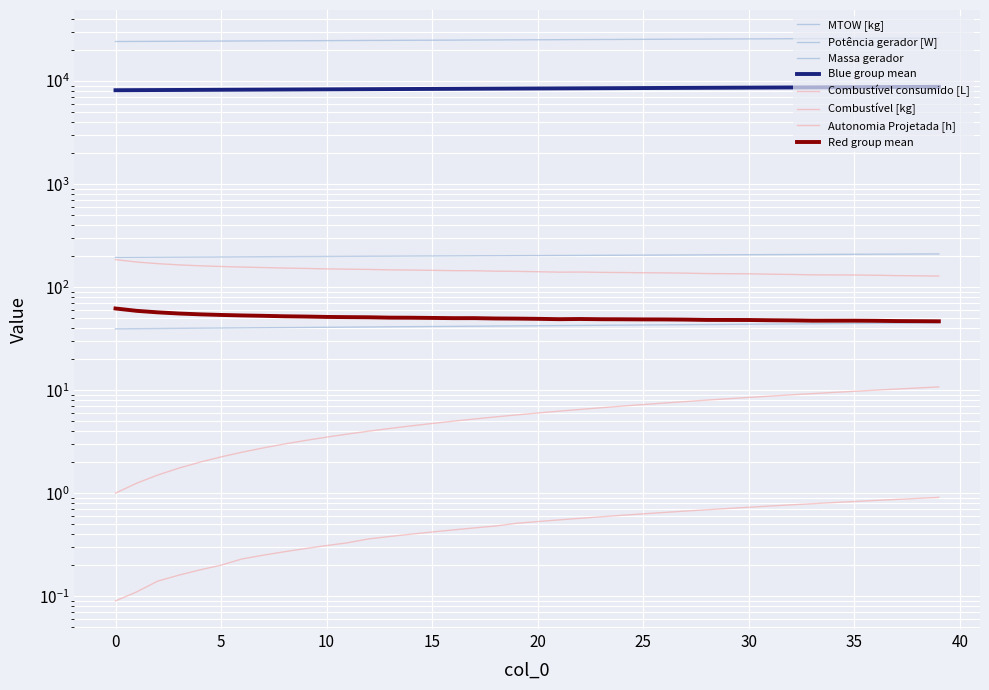

What is the value of the MTOW [kg] point at the 12th from the left?

199.1